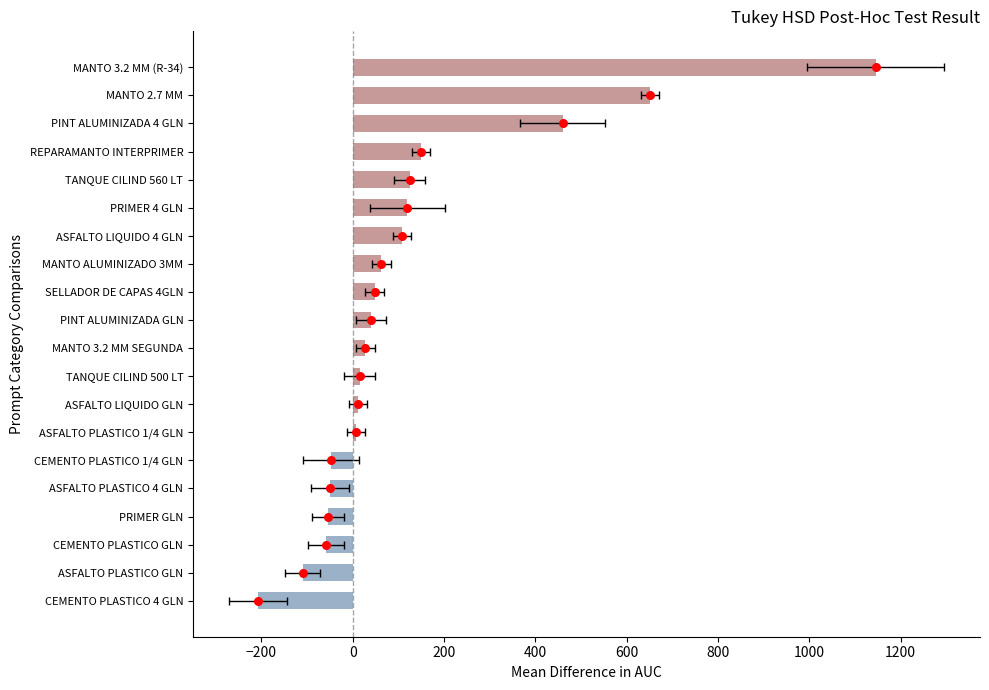

Which series has the largest Y range (max minus min)?

Mean Difference